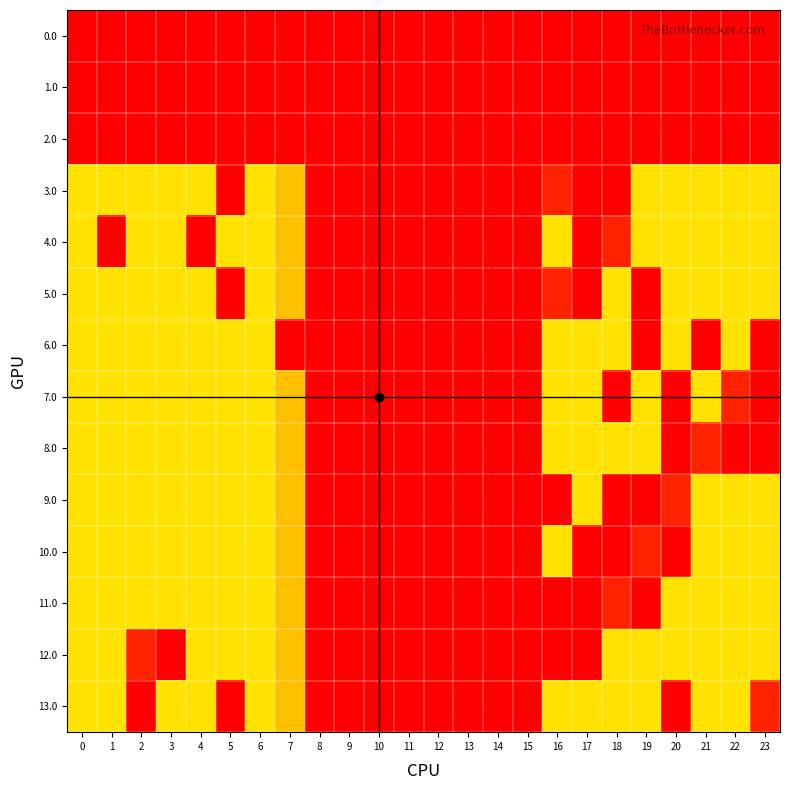

Rank the series at 17 from lowest to highest value.

0.0, 1.0, 2.0, 3.0, 4.0, 5.0, 10.0, 11.0, 12.0, 6.0, 7.0, 8.0, 9.0, 13.0